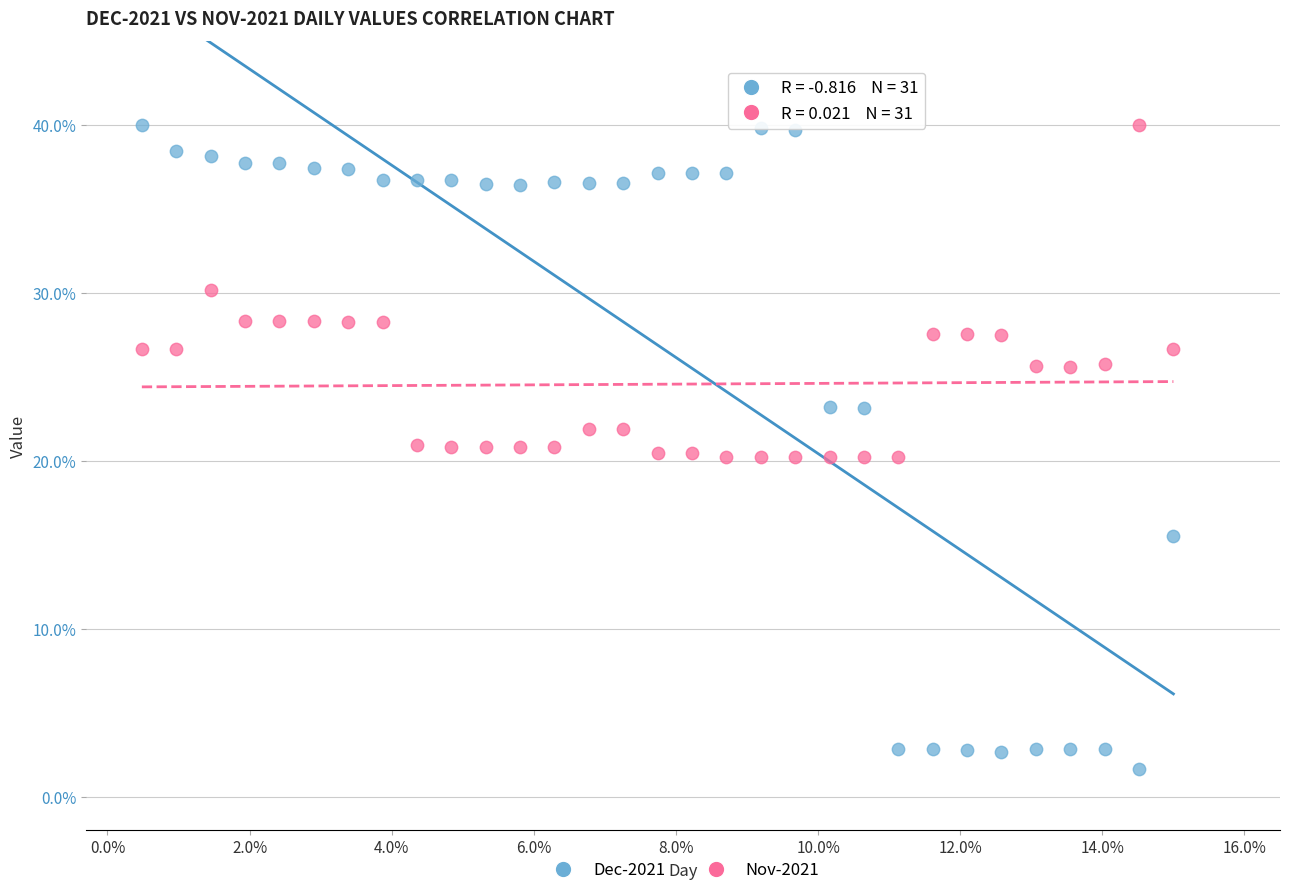

What are all the series names shown in the legend?

Dec-2021, Nov-2021